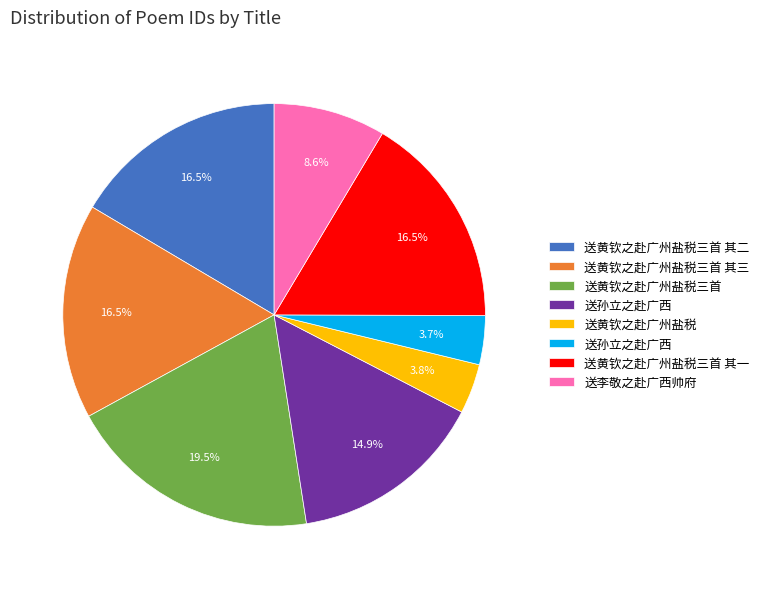

Is there any slice that represents more than half of the pie?

No